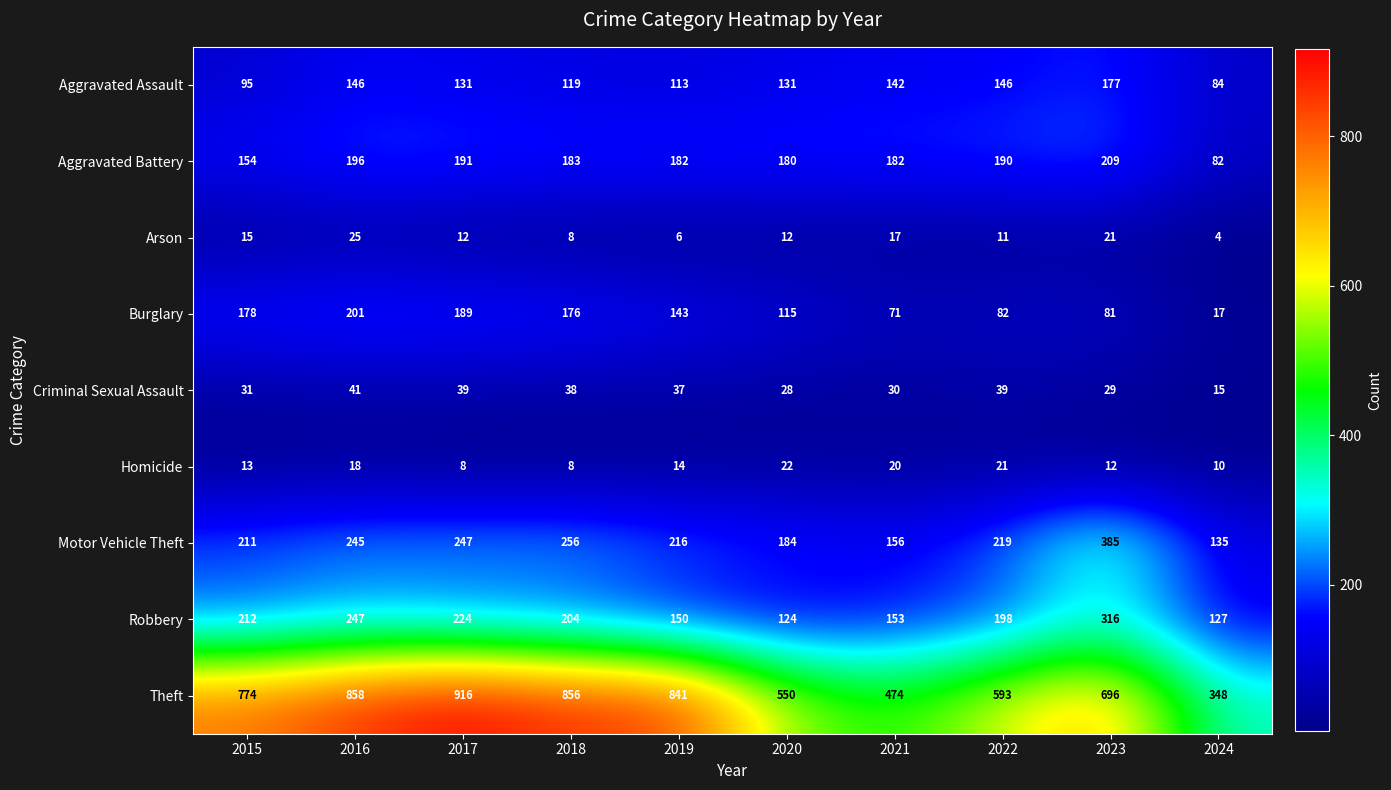

What is the total value across all series at 2024?

822